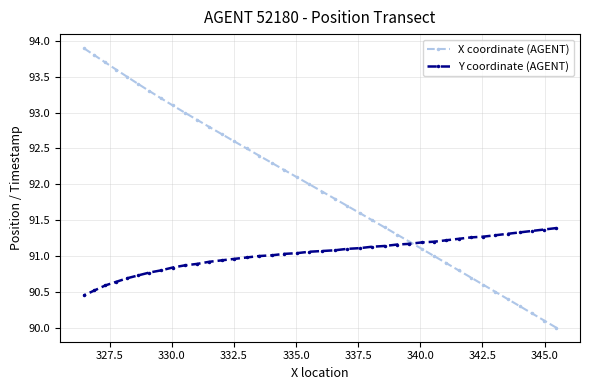

What is the value of the X coordinate (AGENT) point at the 26th from the left?

91.4